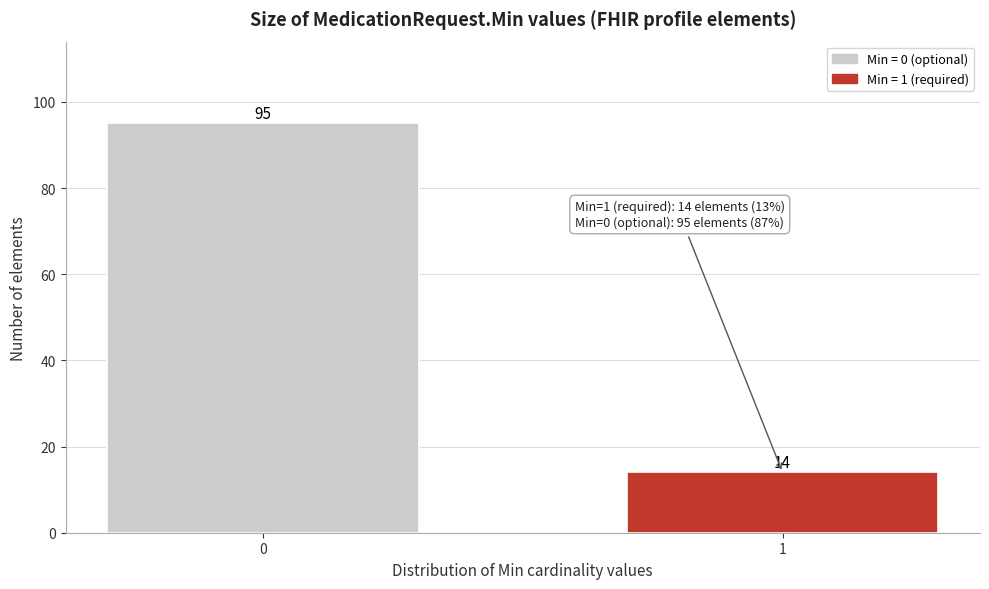

Reading left to right, what are all the values shown in this chart?

95	14